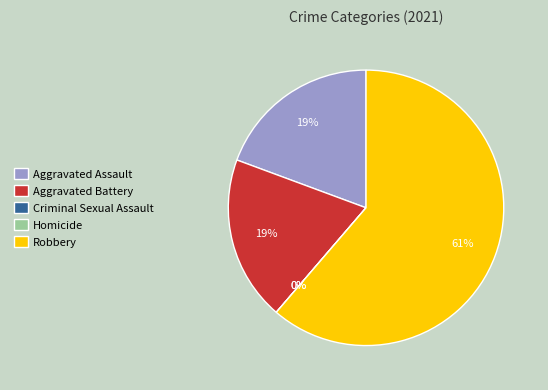

How many slices are in this pie chart?

5